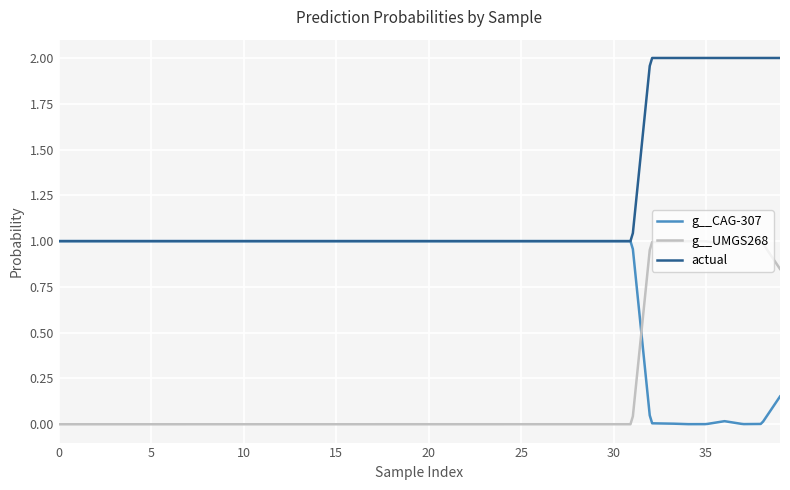

Rank the series by their average value, from lowest to highest.

g__UMGS268, g__CAG-307, actual